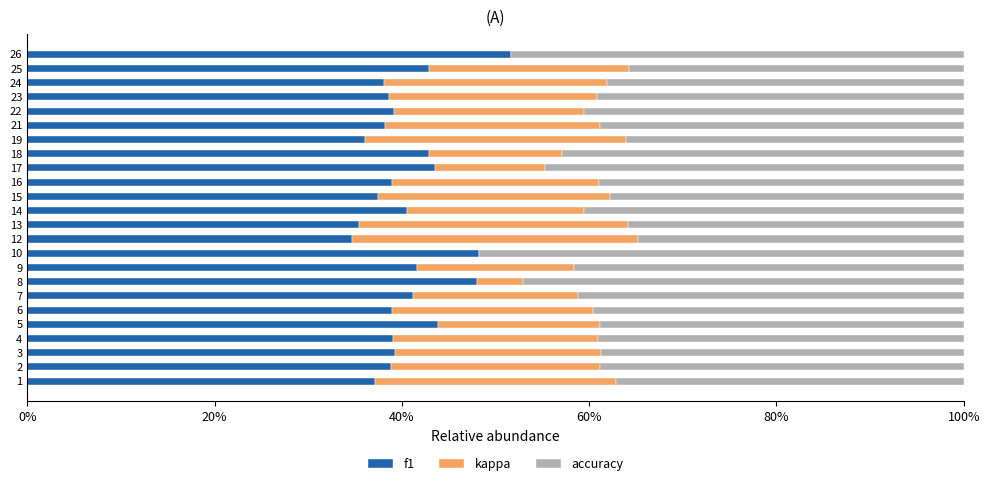

What are all the series names shown in the legend?

f1, kappa, accuracy